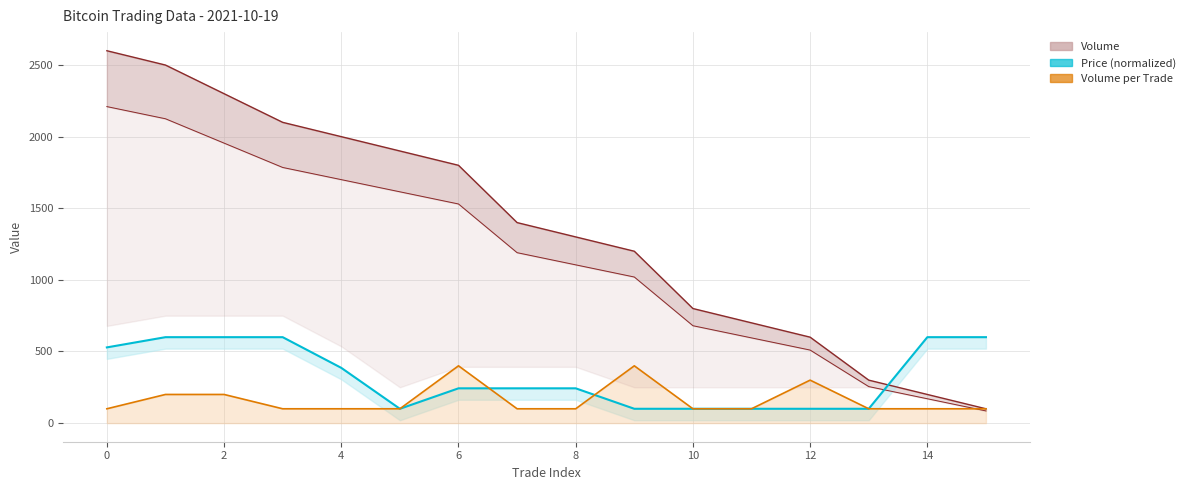

Which series changed the most between 1 and 2?

Volume